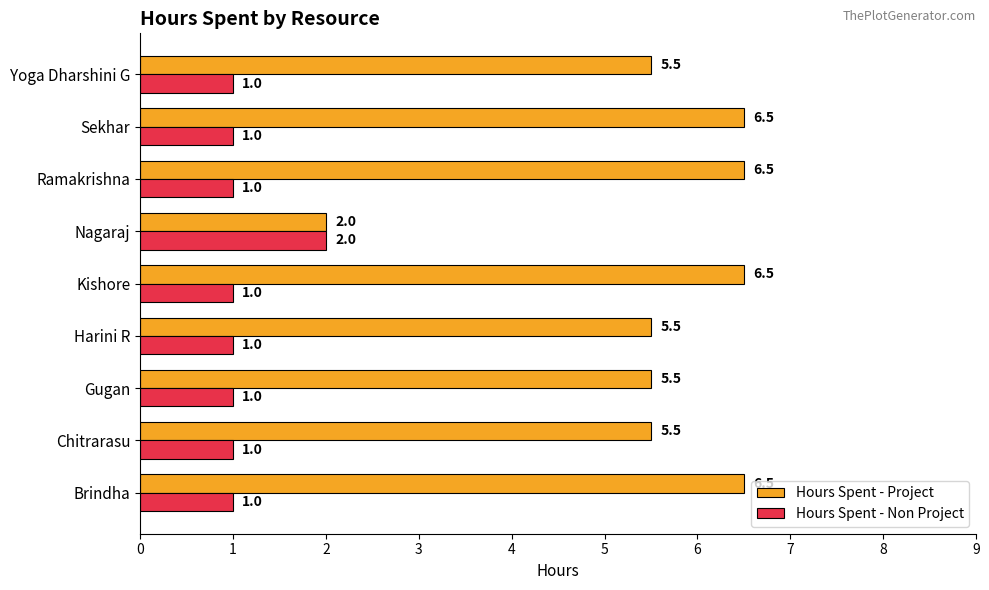

At how many categories does at least one series exceed 4?

8